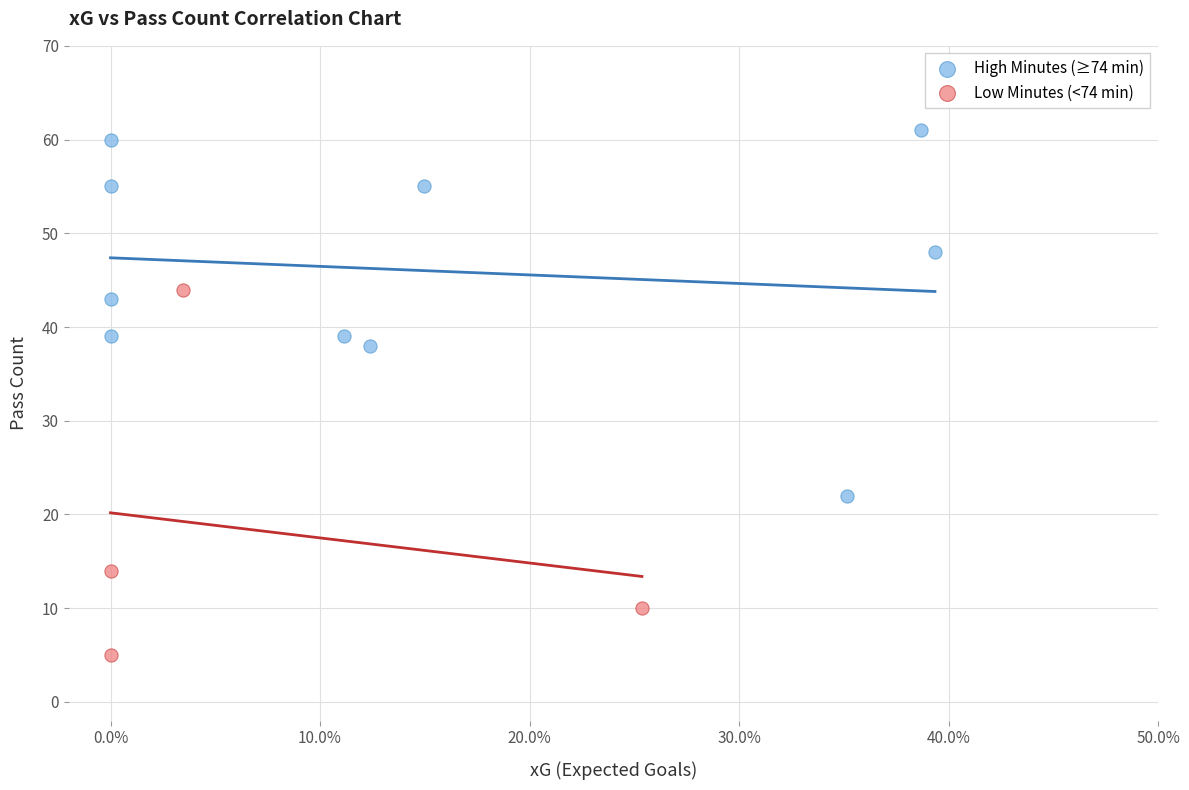

Which series reaches the minimum Y coordinate?

Low Minutes (<74 min)